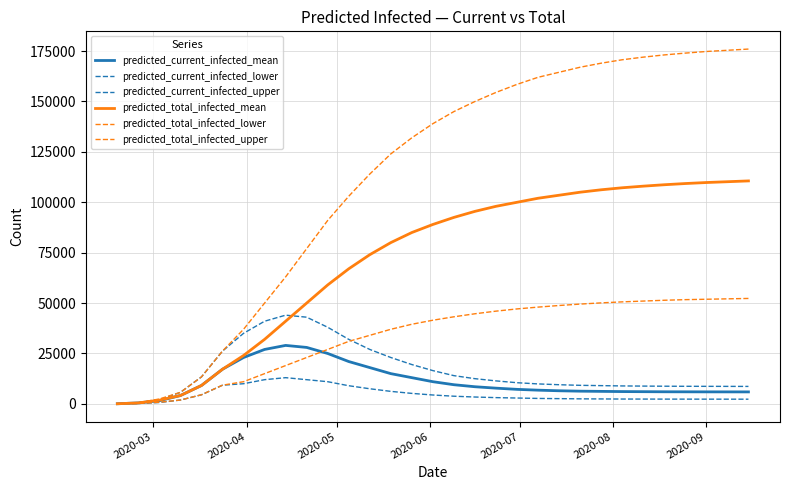

What is the average value of the predicted_total_infected_lower series?

33327